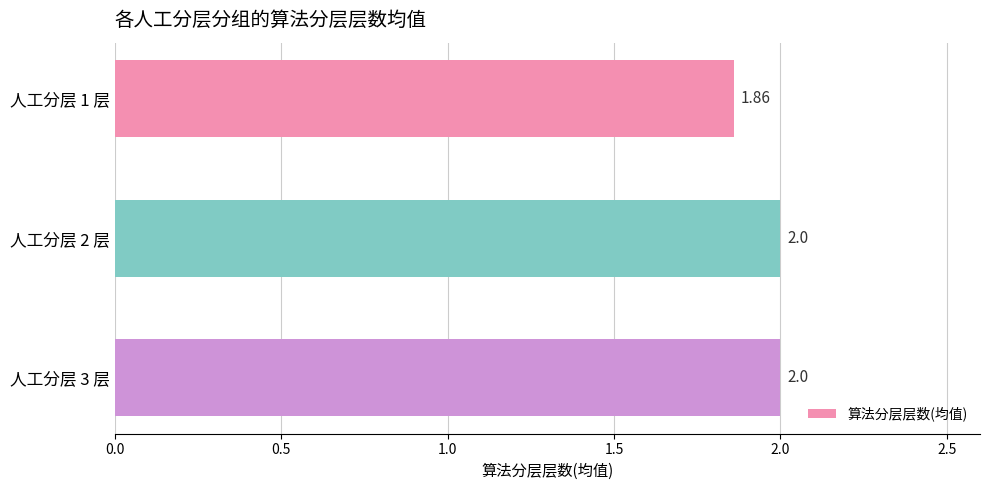

Approximately how many times larger is the value at 人工分层 2 层 compared to 人工分层 3 层?

1.0